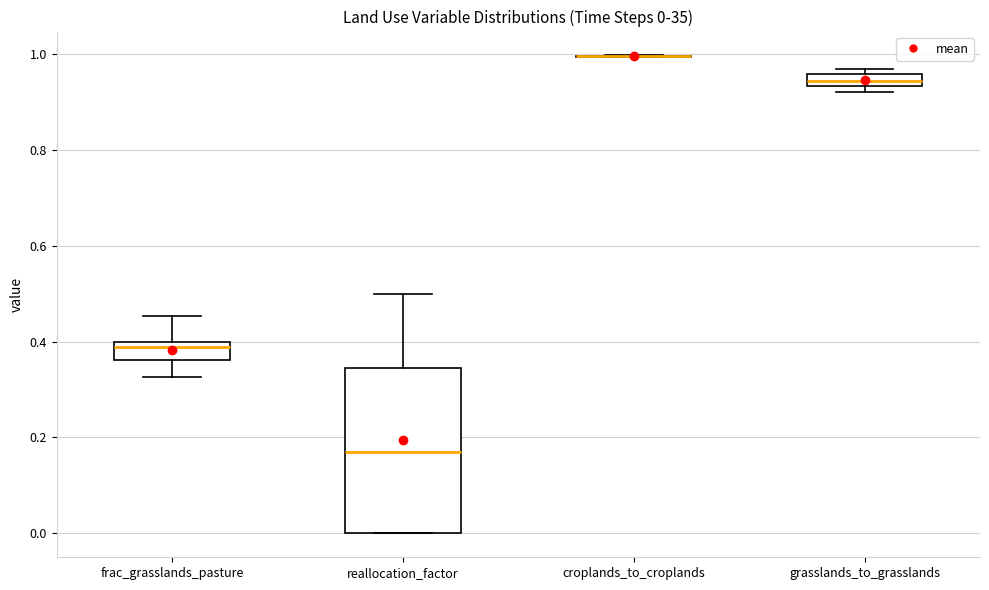

Which box is the tallest, from its lower edge to its upper edge?

reallocation_factor